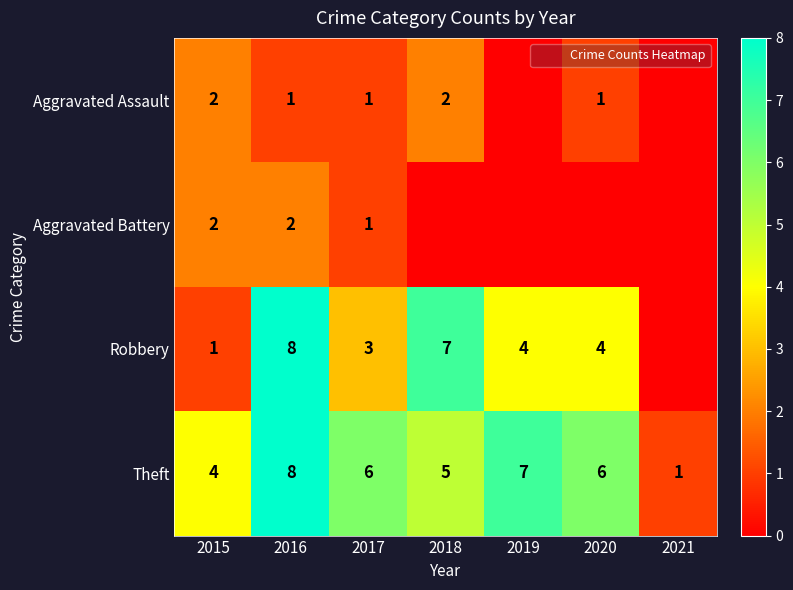

The value of Aggravated Battery at 2017 is 1. True or false?

True